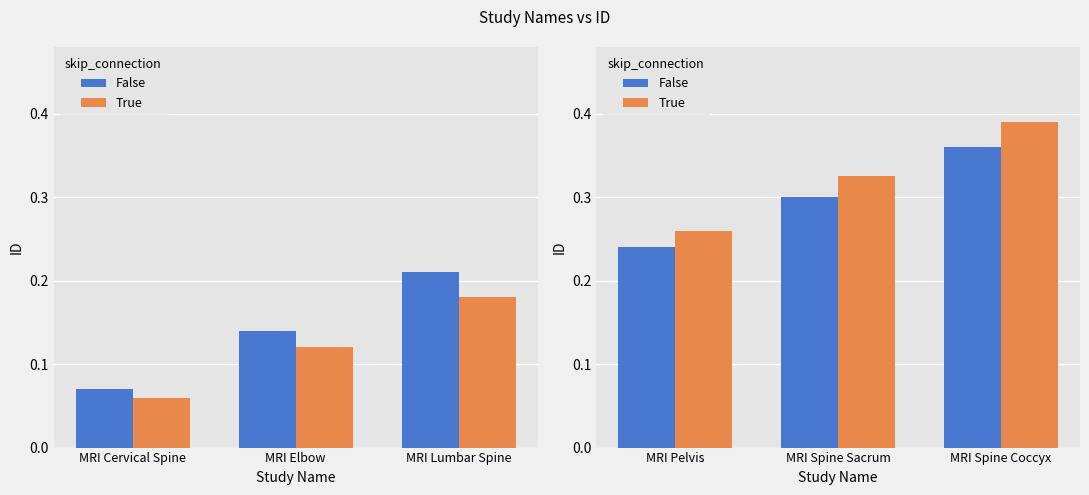

Which has a higher value, MRI Spine Coccyx or MRI Pelvis?

MRI Spine Coccyx